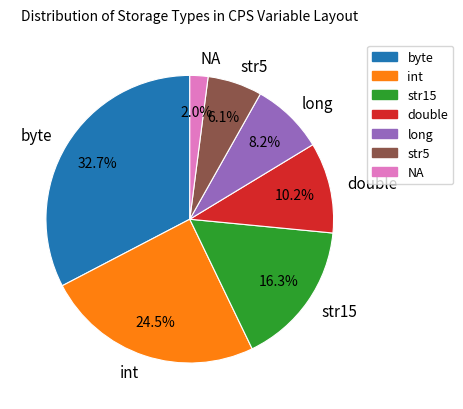

To the nearest percent, what is the difference between the byte and long slice percentages?

24%